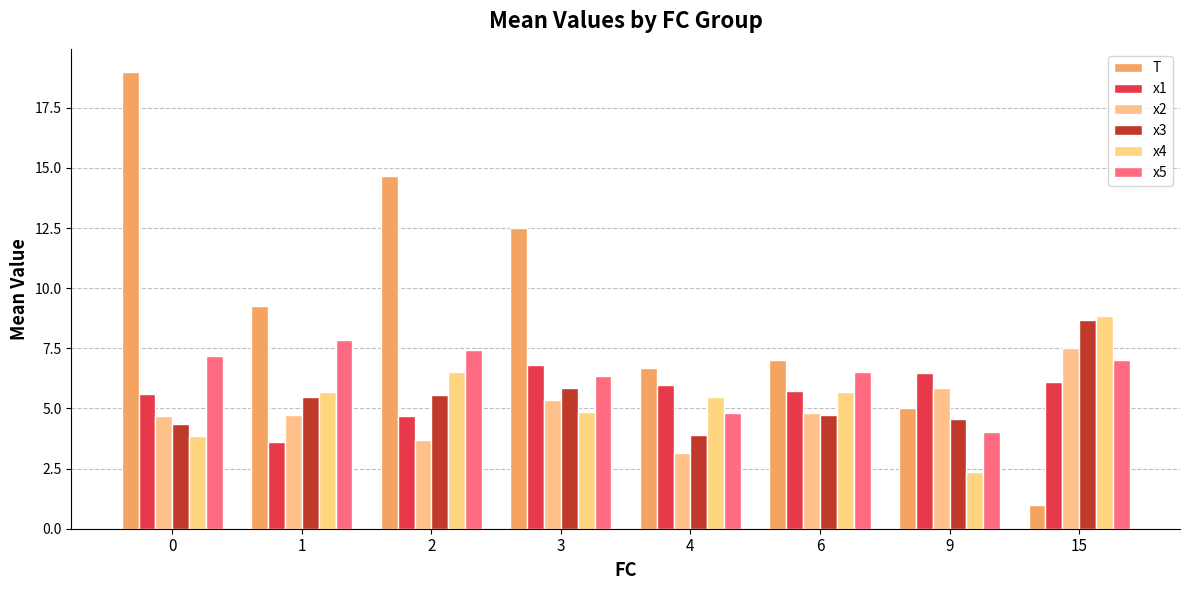

At 1, list the series in order from smallest to largest.

x1, x2, x3, x4, x5, T